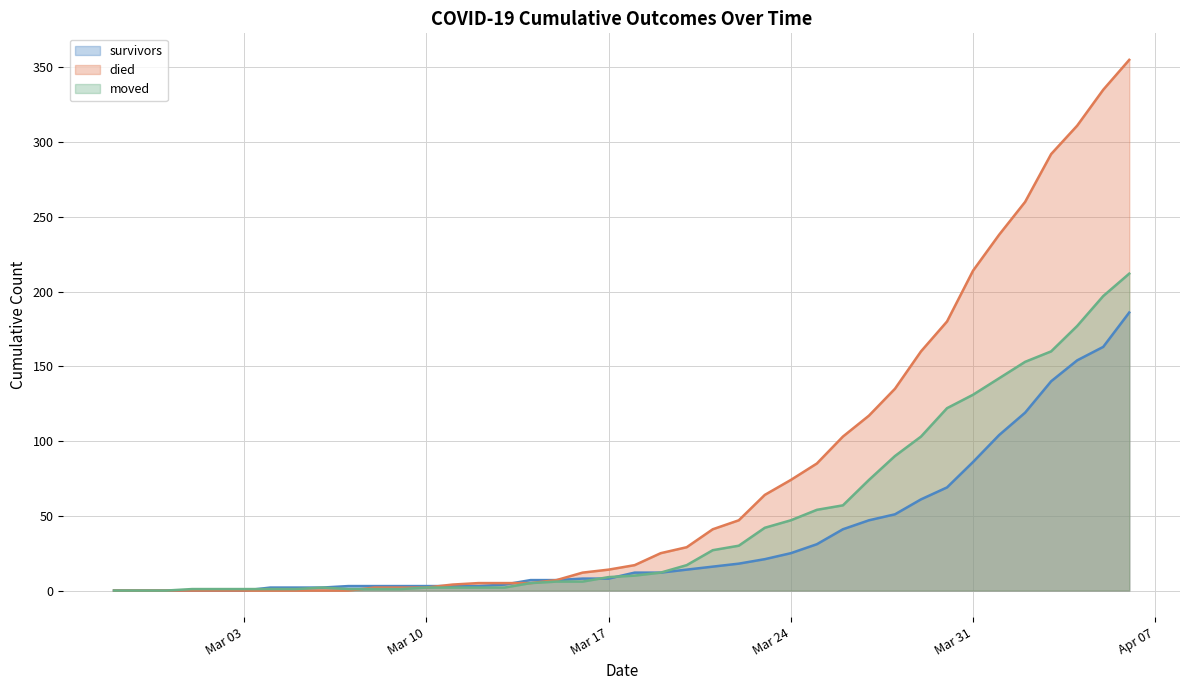

At which category does the chart reach its minimum across all series?

2020-02-27